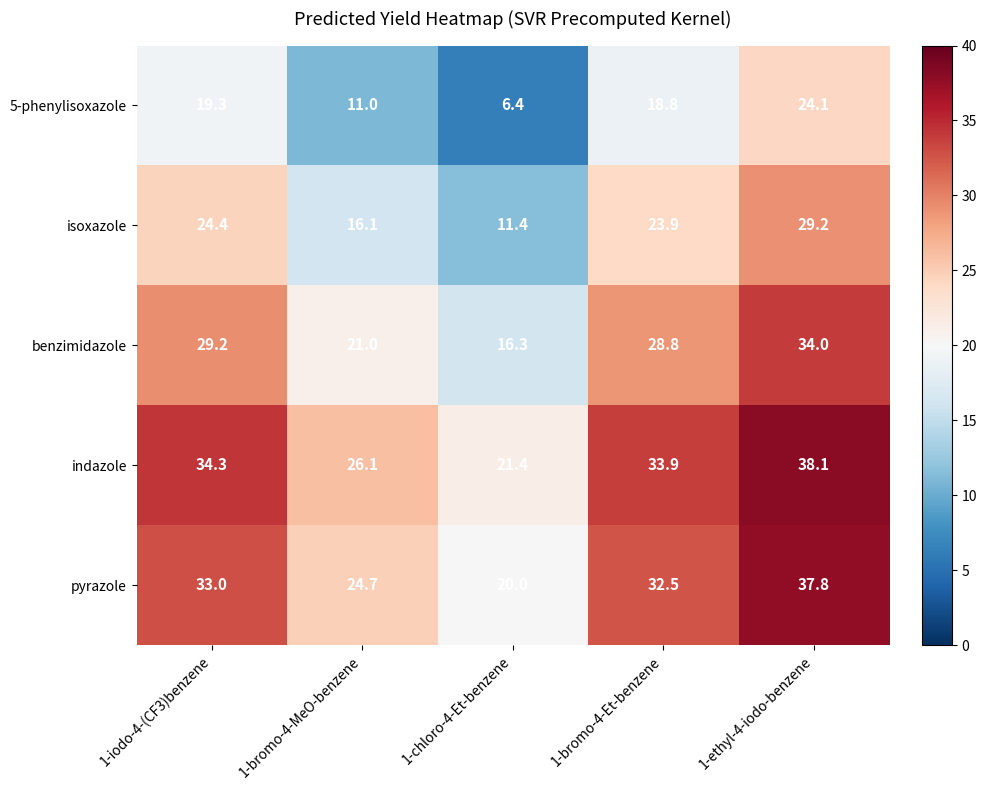

Read the pyrazole value at 1-bromo-4-Et-benzene.

32.5